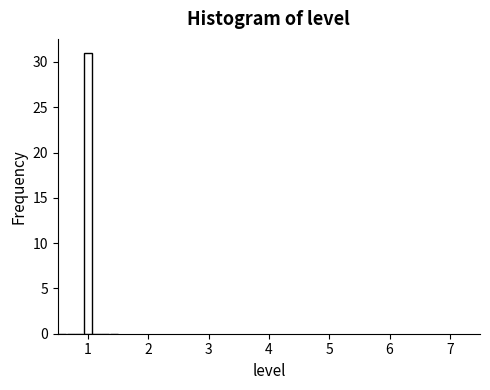

Read against the x-axis, roughly where is the centre of the tallest bar?

1.0